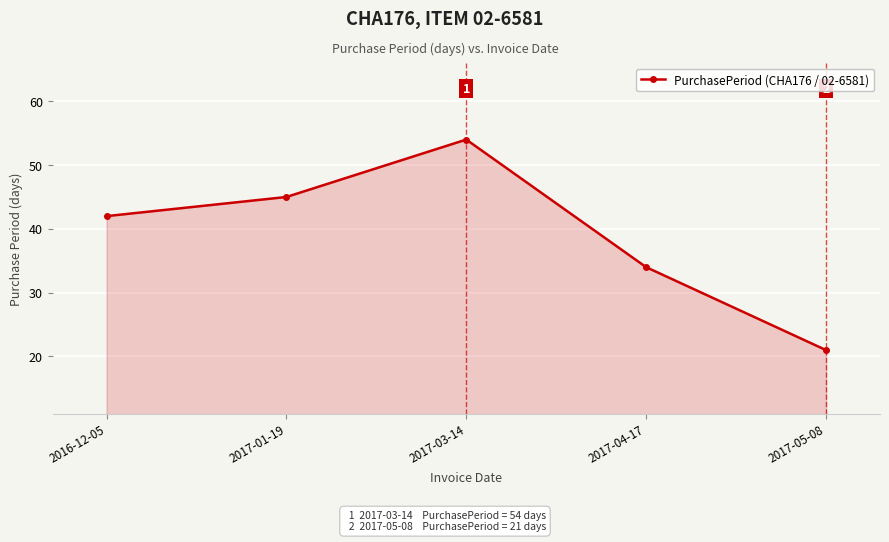

True or false: there are more than 1 points higher than both neighbors.

False